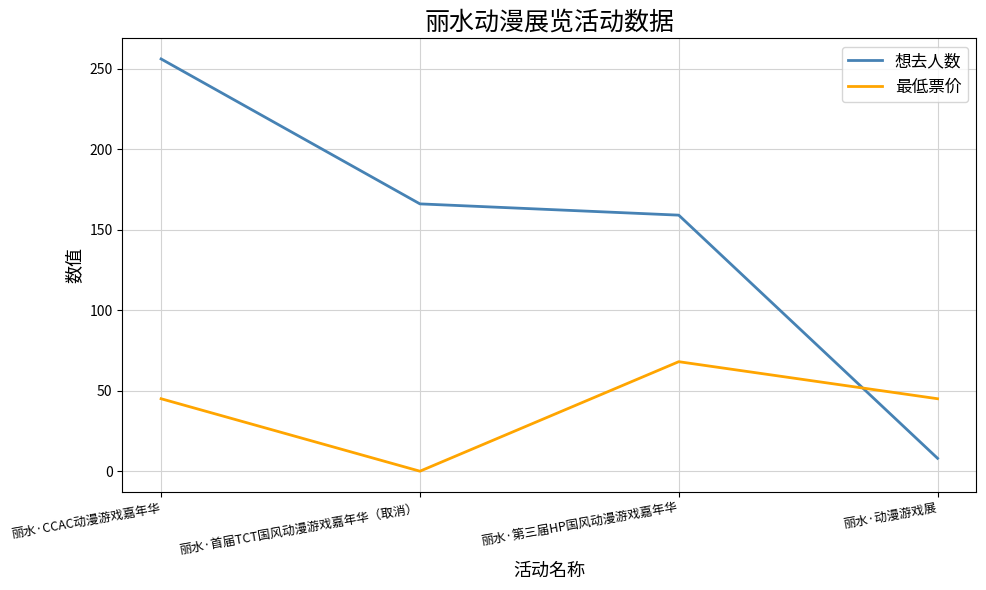

Reading left to right, what are all the values shown in this chart?

想去人数: 丽水·CCAC动漫游戏嘉年华=256	丽水·首届TCT国风动漫游戏嘉年华（取消）=166	丽水·第三届HP国风动漫游戏嘉年华=159	丽水·动漫游戏展=8
最低票价: 丽水·CCAC动漫游戏嘉年华=45	丽水·首届TCT国风动漫游戏嘉年华（取消）=0	丽水·第三届HP国风动漫游戏嘉年华=68	丽水·动漫游戏展=45